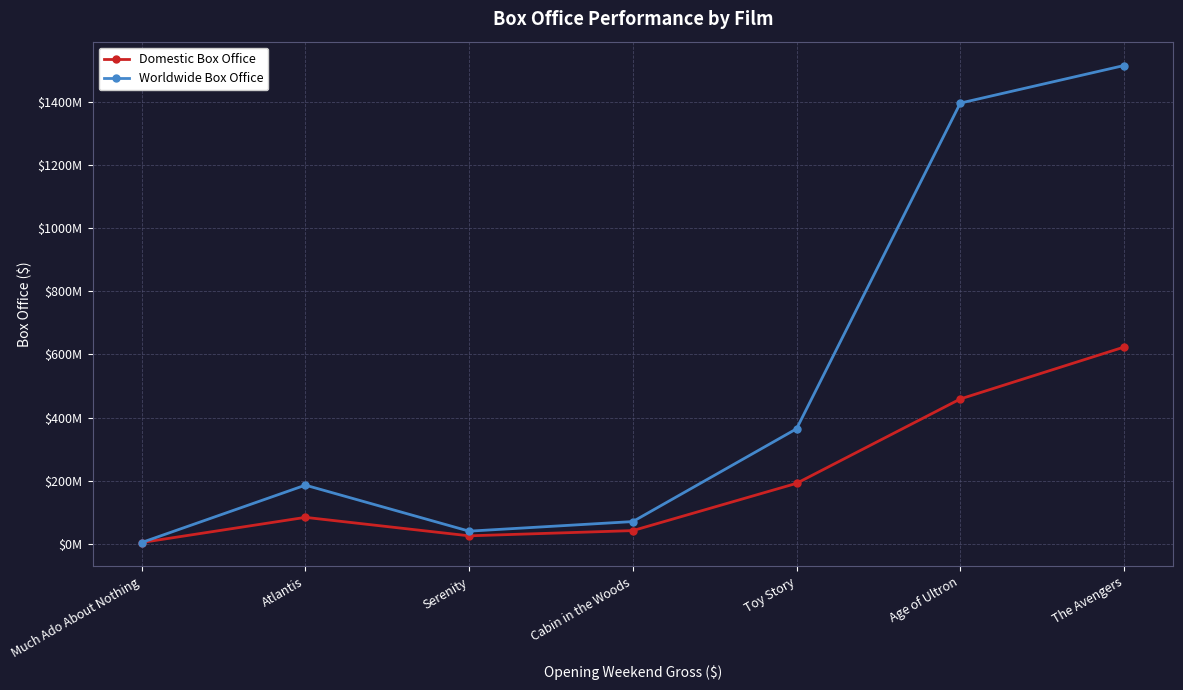

Which series has the widest spread of values?

Worldwide Box Office